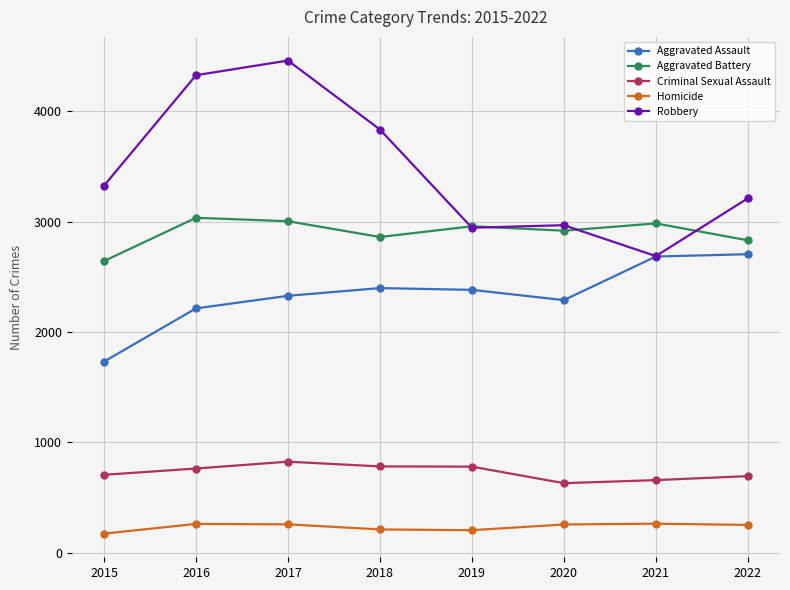

How many values in the Aggravated Assault series are below 2381?

4